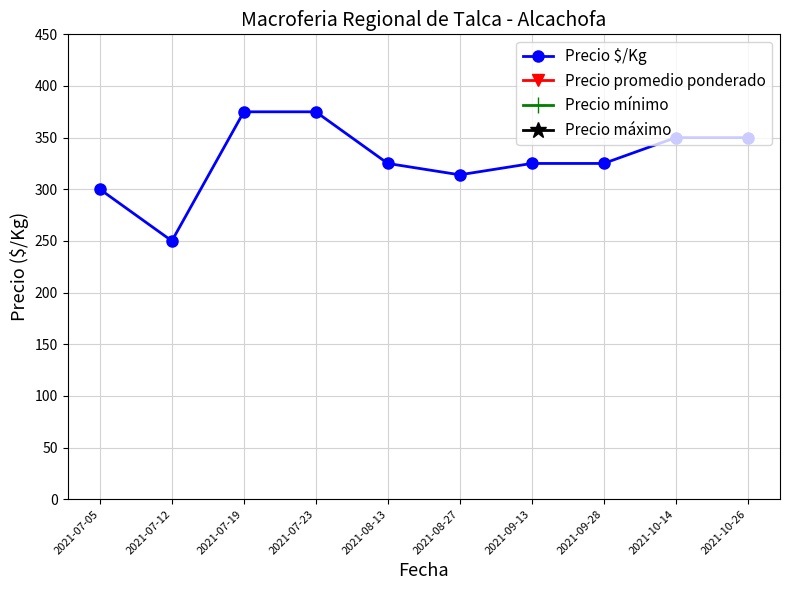

At how many categories does at least one series exceed 4617?

10